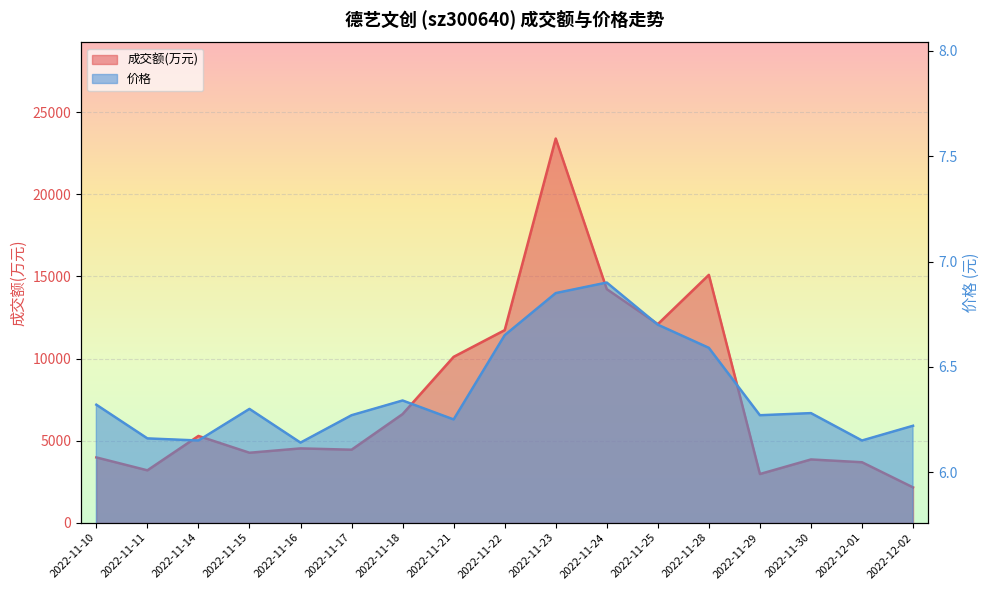

List the labels in order of 价格 value, largest first.

2022-11-24, 2022-11-23, 2022-11-25, 2022-11-22, 2022-11-28, 2022-11-18, 2022-11-10, 2022-11-15, 2022-11-30, 2022-11-17, 2022-11-29, 2022-11-21, 2022-12-02, 2022-11-11, 2022-11-14, 2022-12-01, 2022-11-16